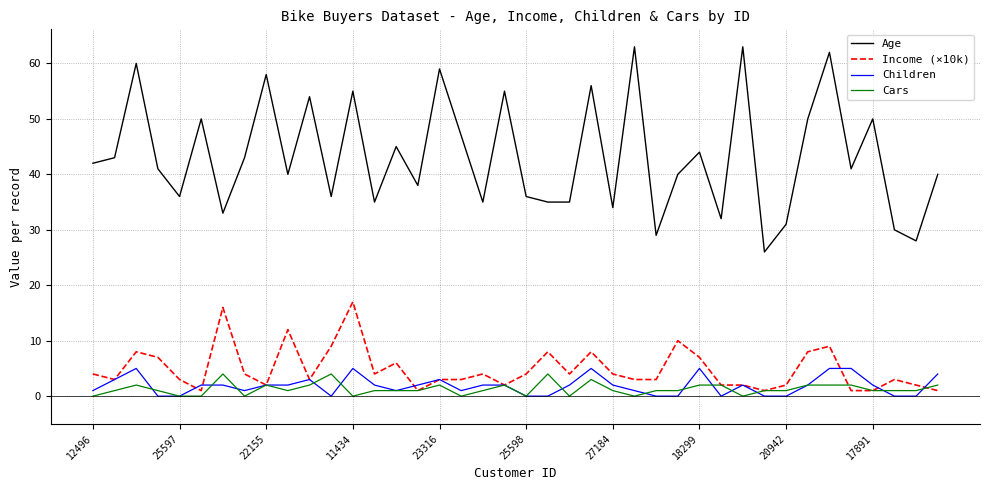

How many Cars values are between 1 and 2?

26